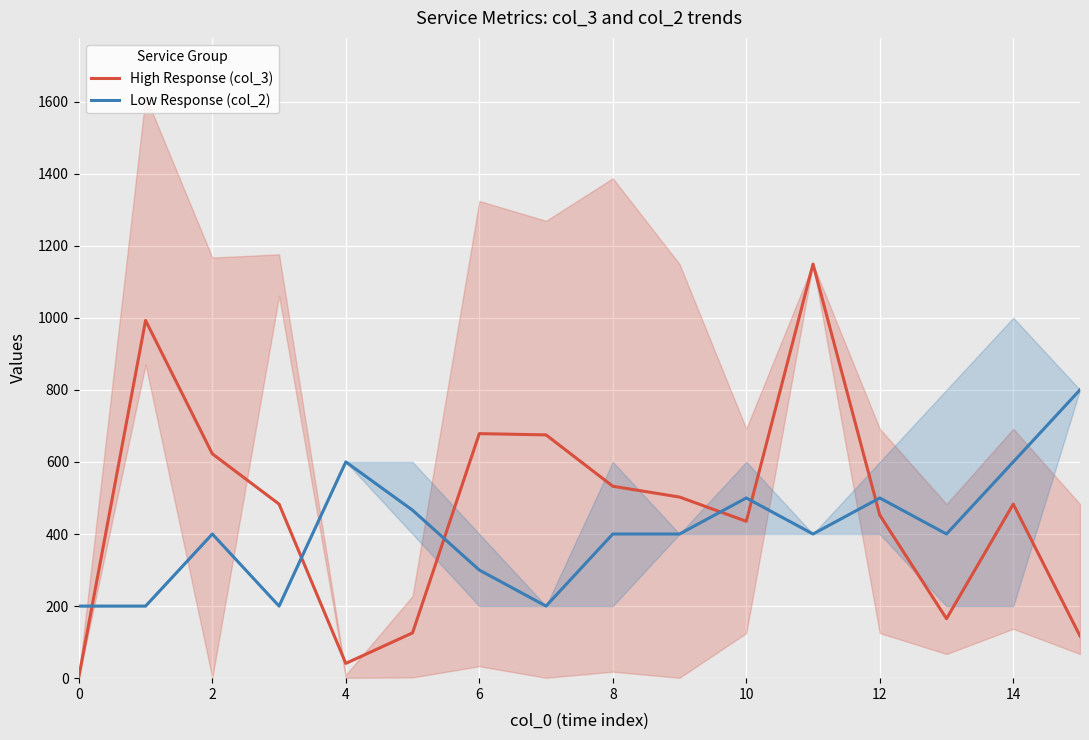

True or false: High Response (col_3) and Low Response (col_2) cross at least once.

True